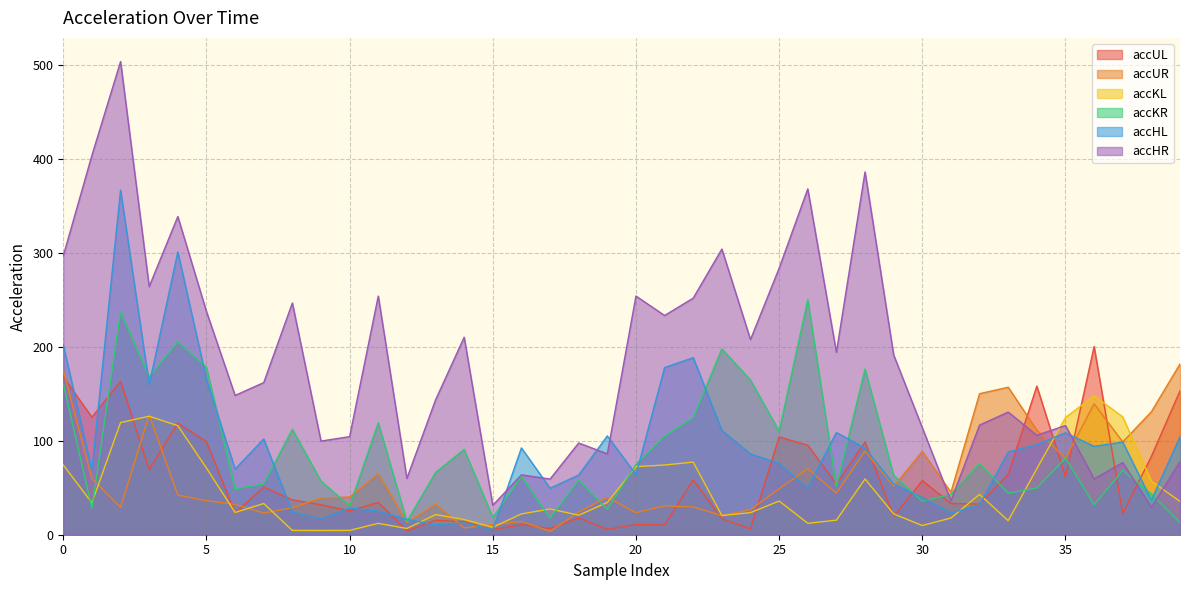

Where do accKL and accHL first cross each other?

12 and 13